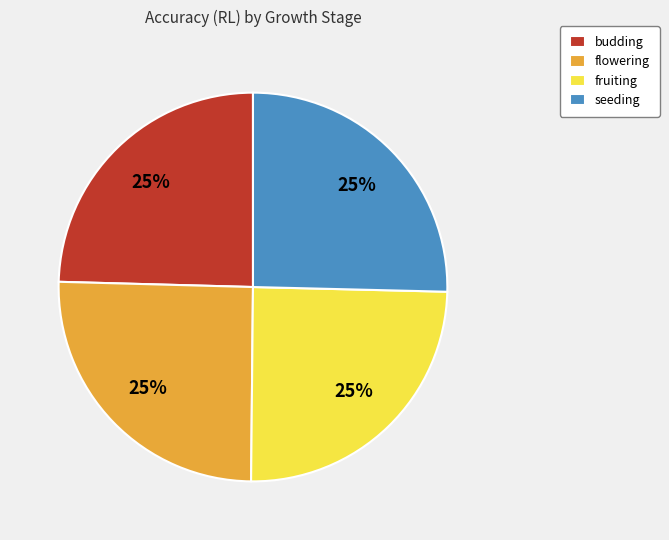

Does fruiting account for over 50% of the chart?

No